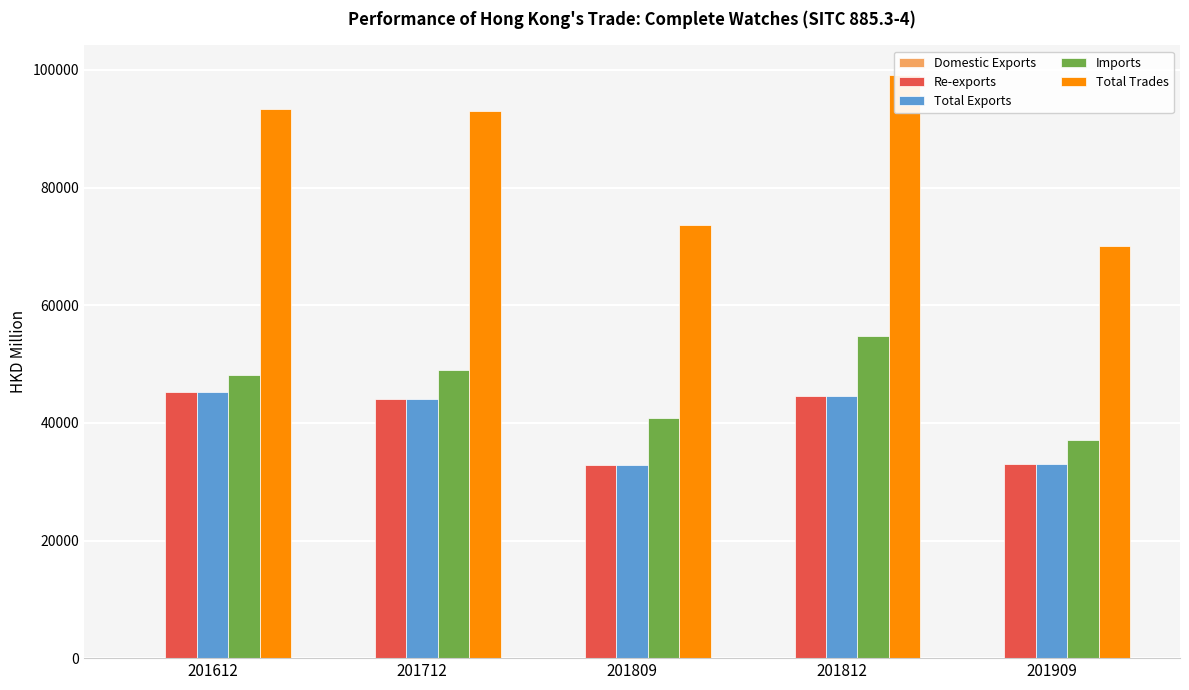

What is the difference between the maximum and minimum values in the Re-exports series?

12526.3